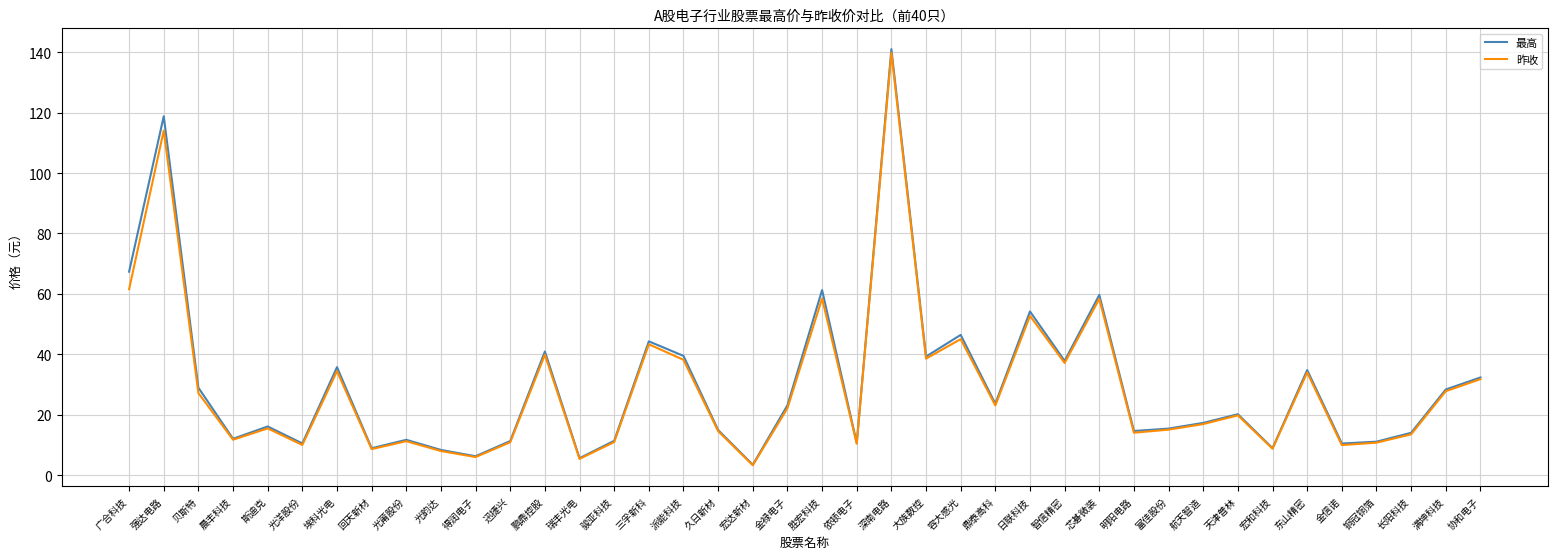

Where is 昨收 nearest to the value 71?

广合科技